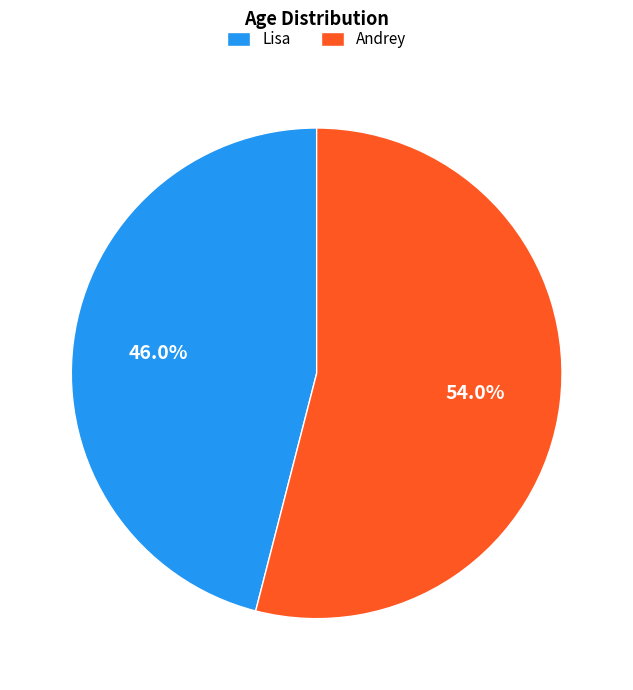

Between Lisa and Andrey, which is larger?

Andrey